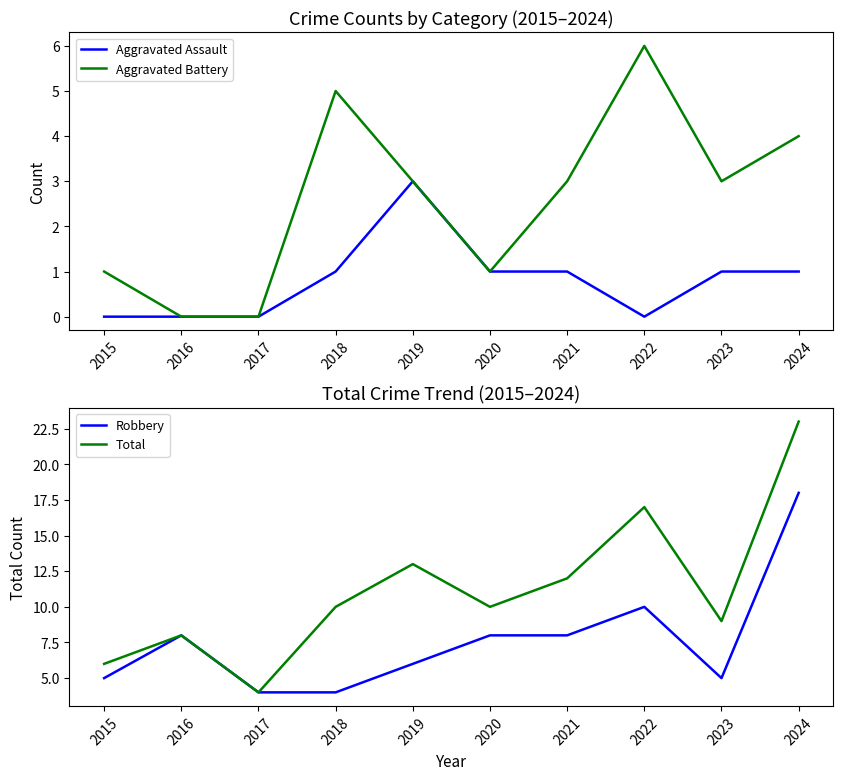

How many values in the Robbery series are below 8?

5